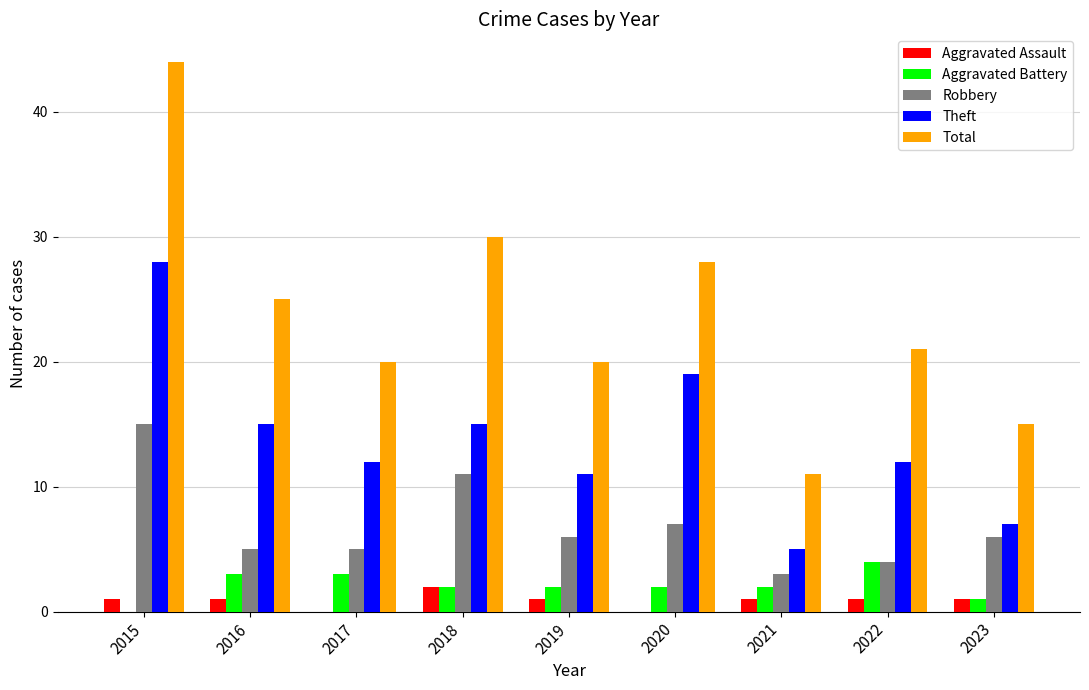

What is the maximum value shown in the chart?

44